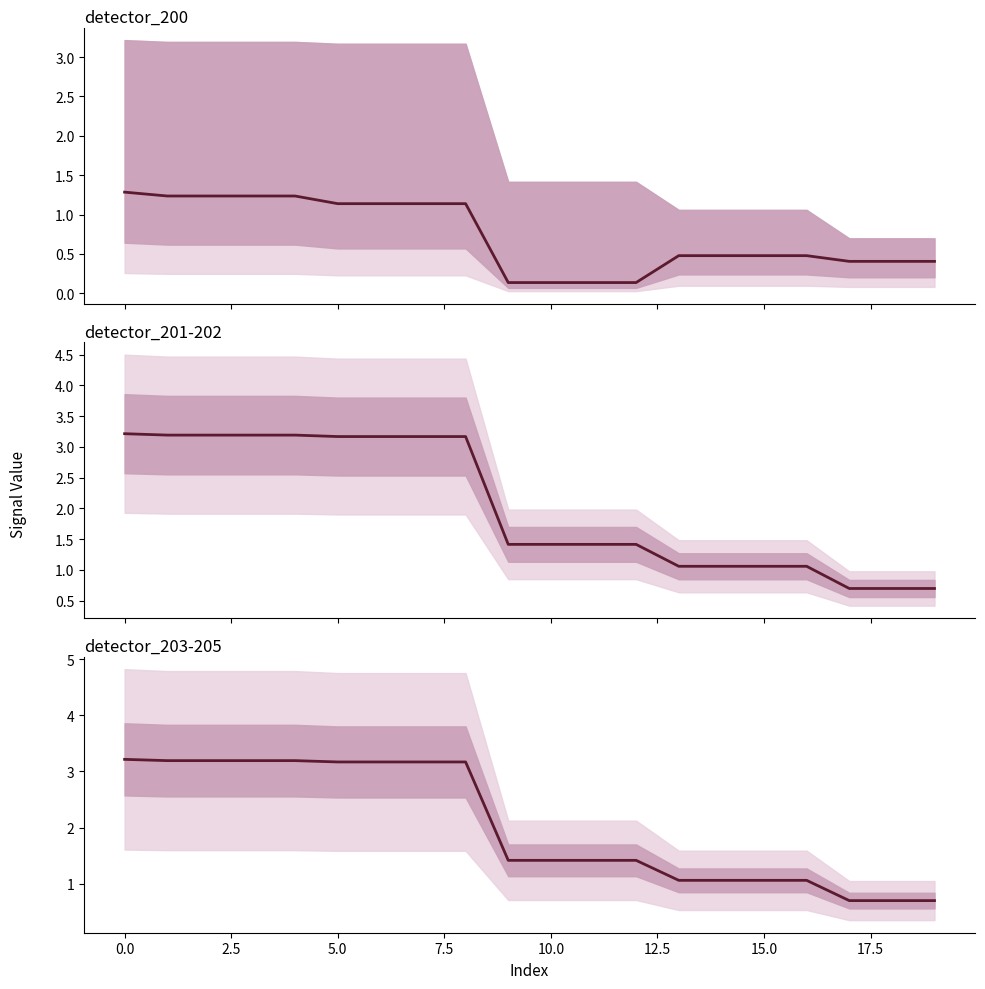

What is the difference between the maximum and second lowest values?

2.5